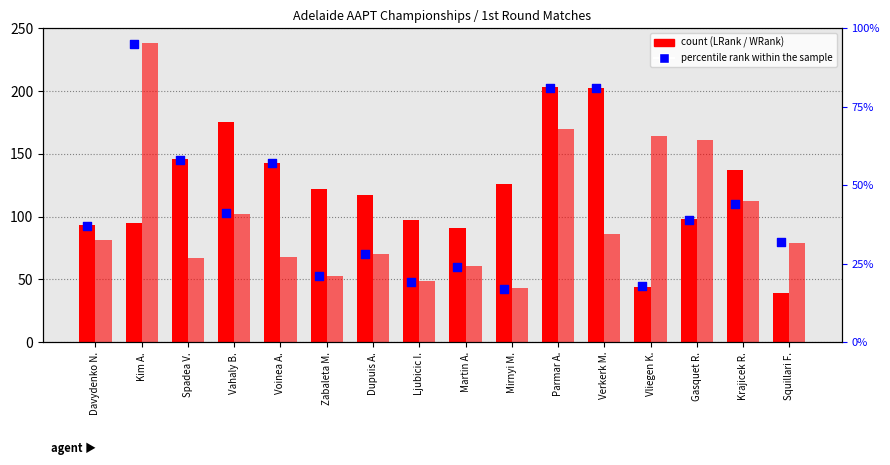

At how many categories does at least one series exceed 76?

16